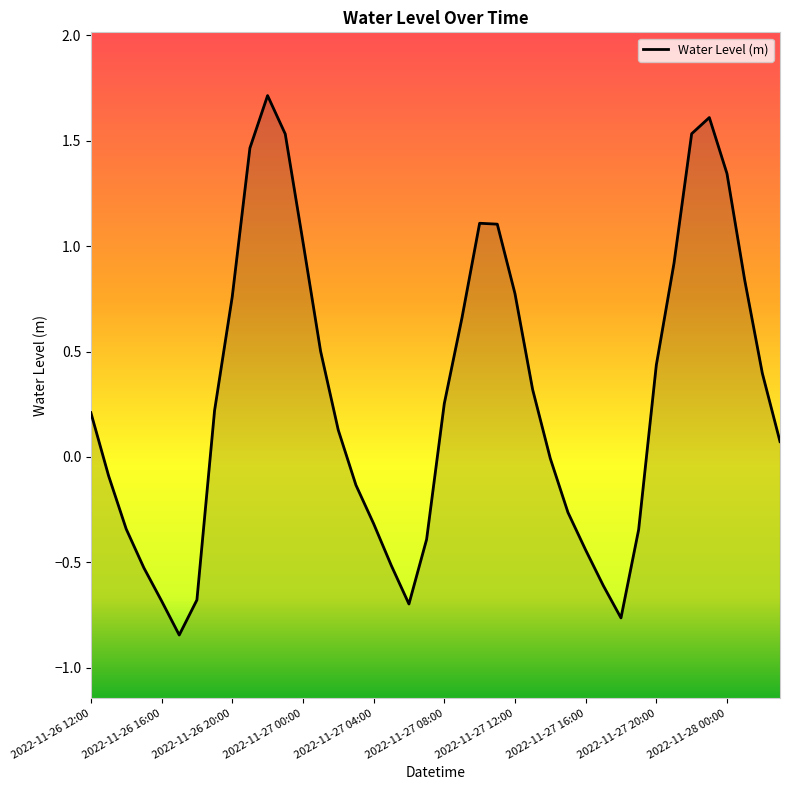

The value at 2022-11-27 14:00 is -0.0. True or false?

True